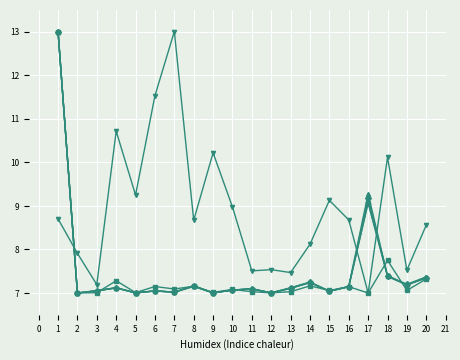

What is the spread (max minus min) of values at 12?

0.5